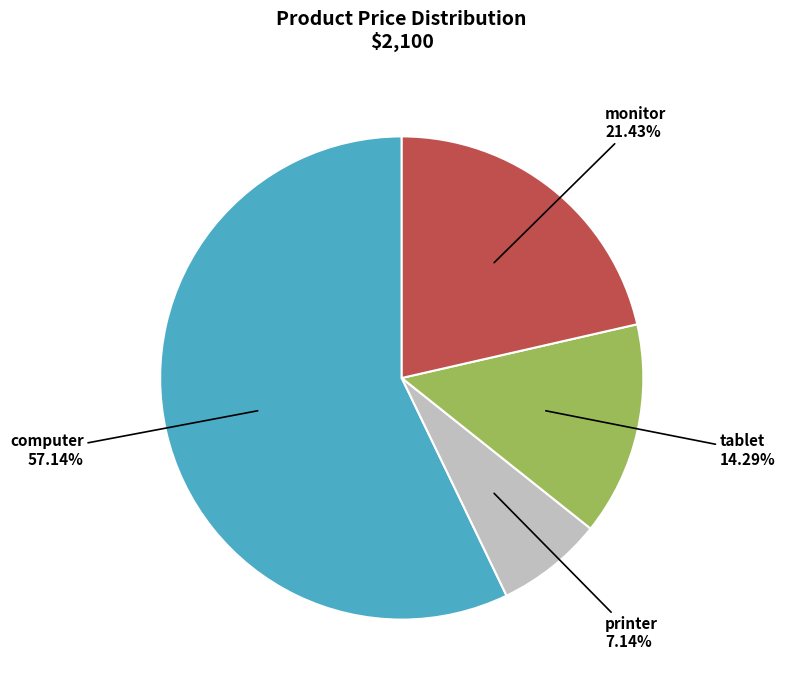

How many slices are in this pie chart?

4